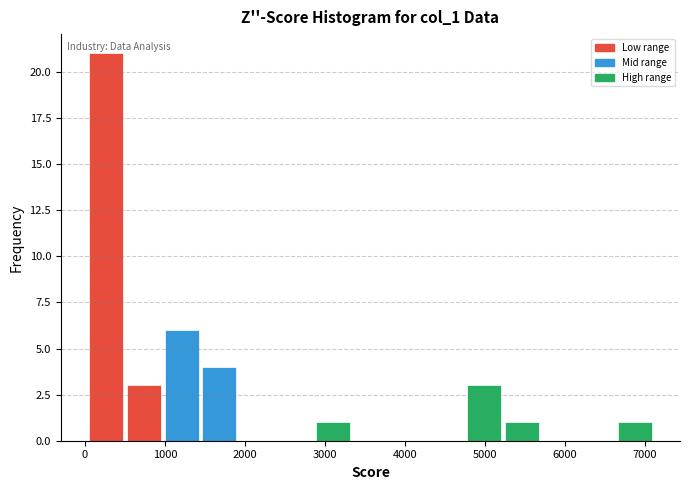

Over which range of the x-axis is the bar tallest?

100 to 500